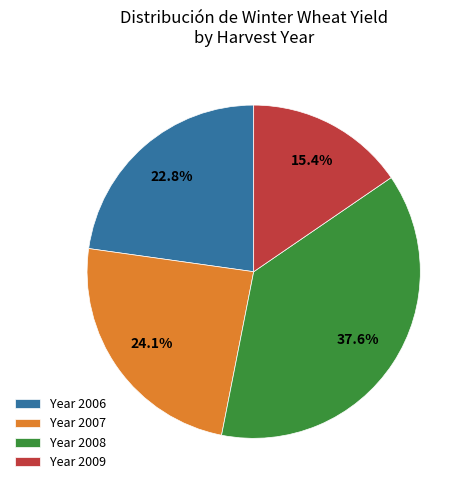

Rank the categories by value from lowest to highest.

Year 2009, Year 2006, Year 2007, Year 2008